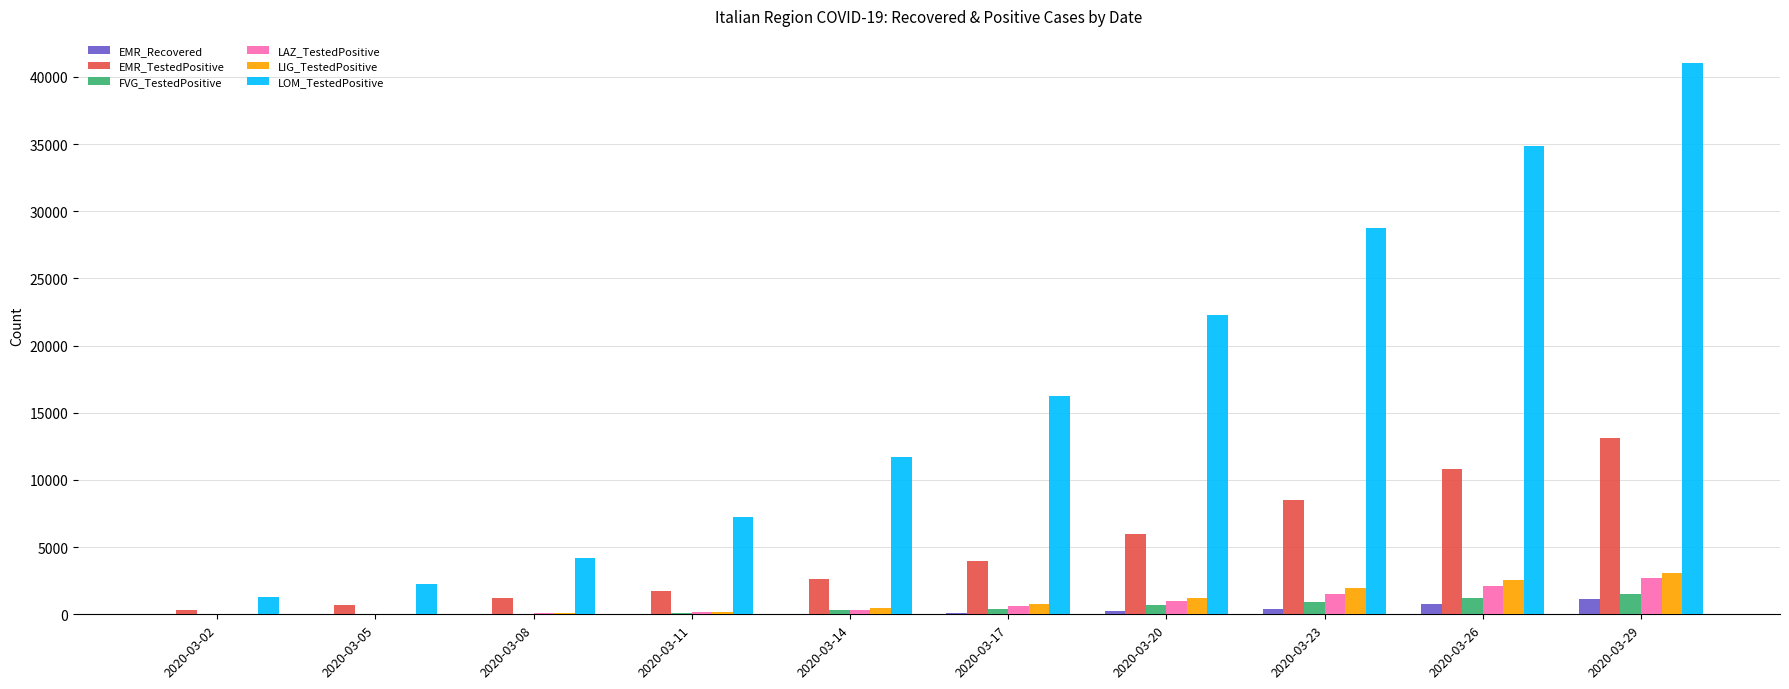

What is the maximum value shown in the chart?

41007